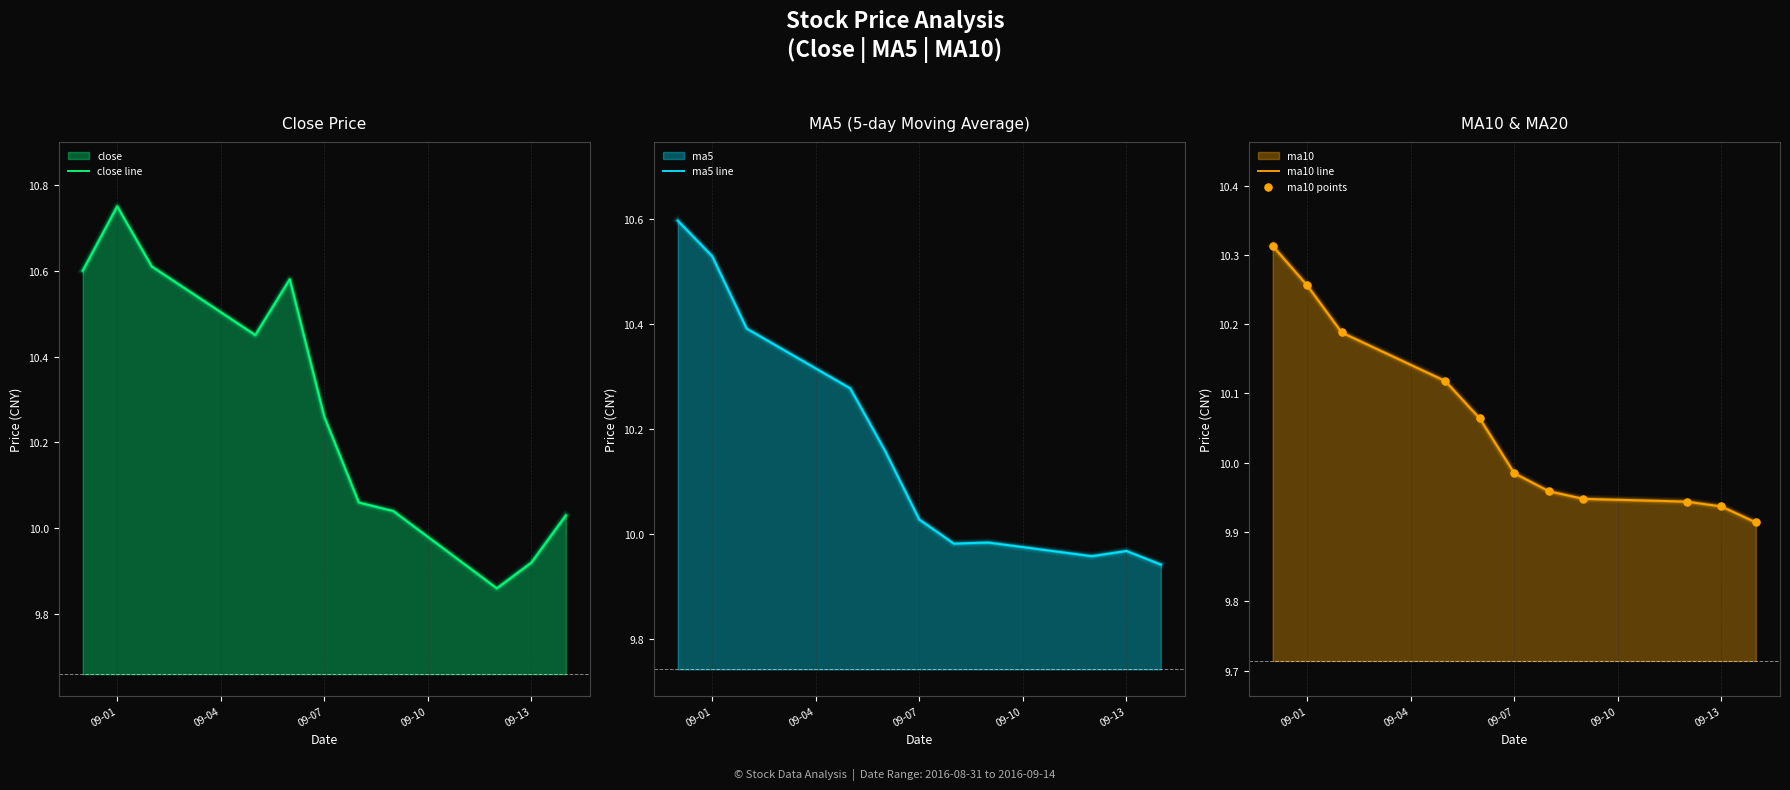

Is the value of ma5 line at 7 greater than the value of ma10 line at 10?

No